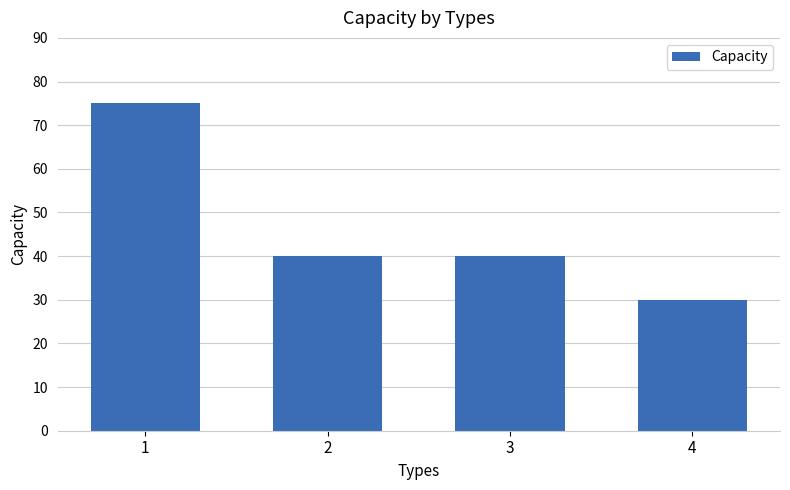

What is the maximum value shown in the chart?

75